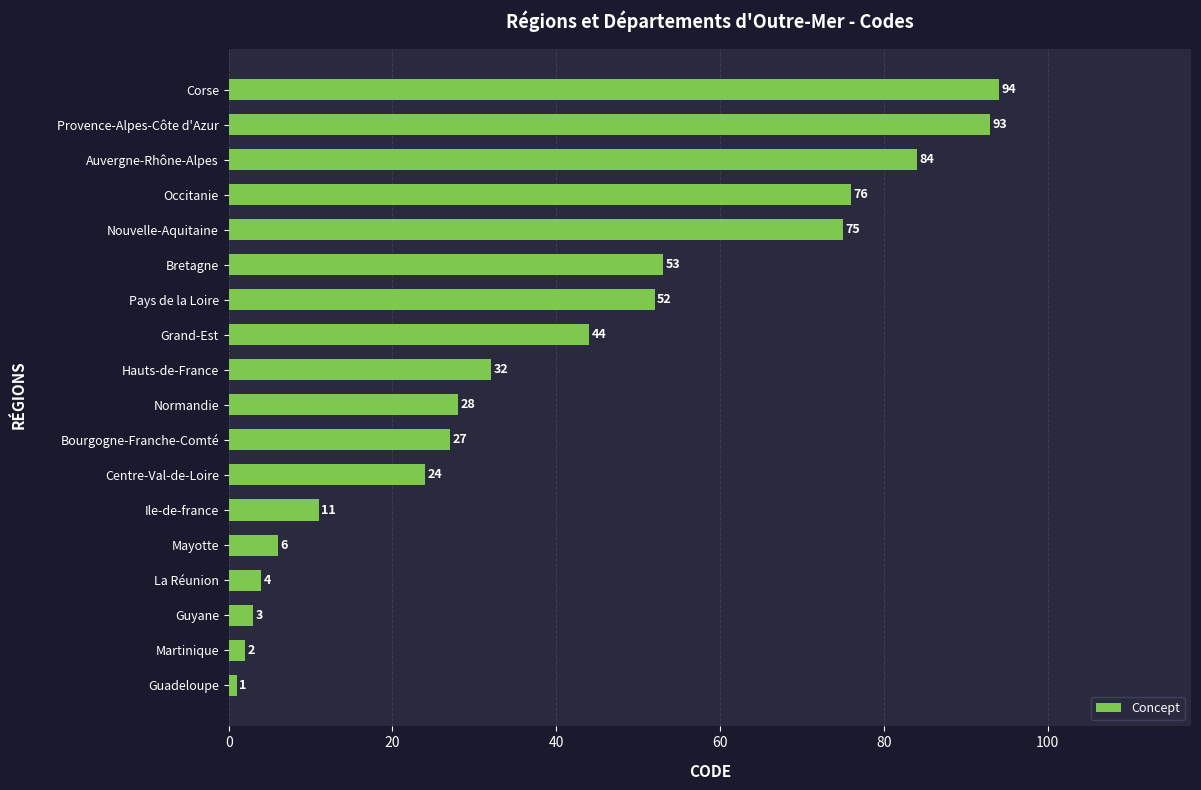

Are the bars grouped side by side (vs. stacked)?

No